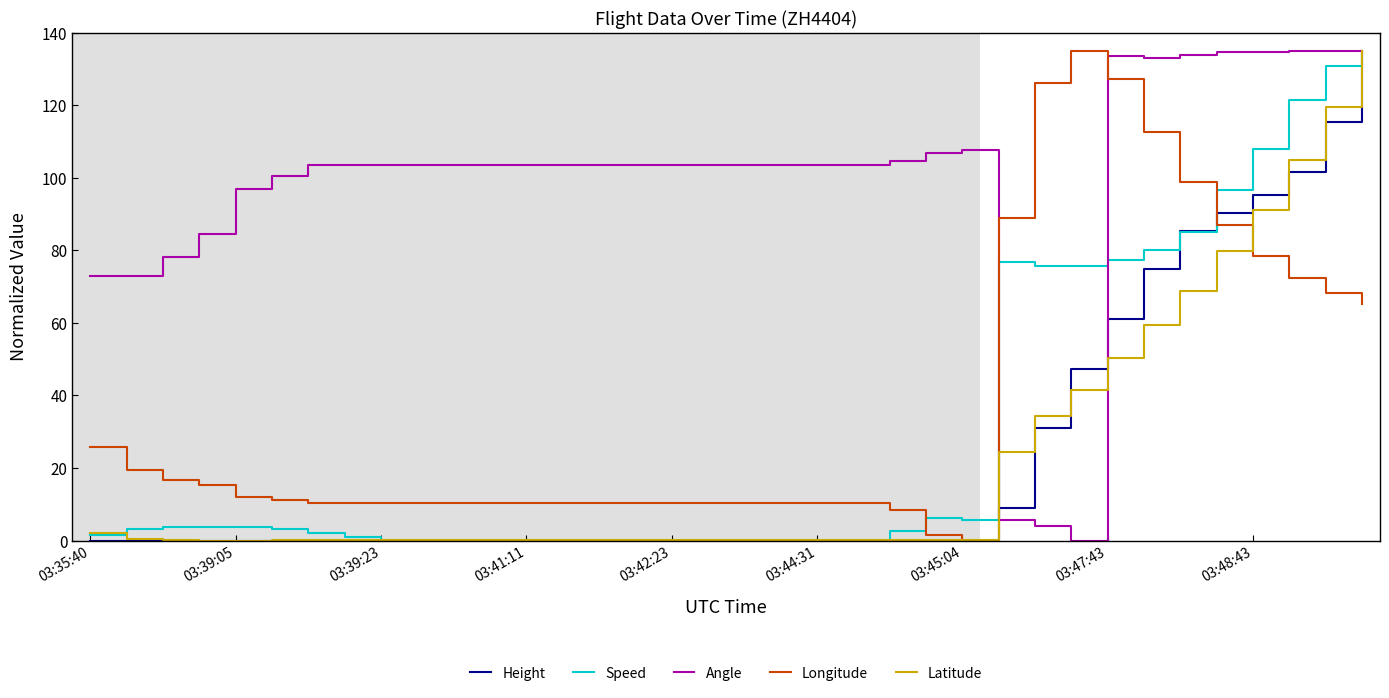

Which series has the largest total across all categories?

Angle